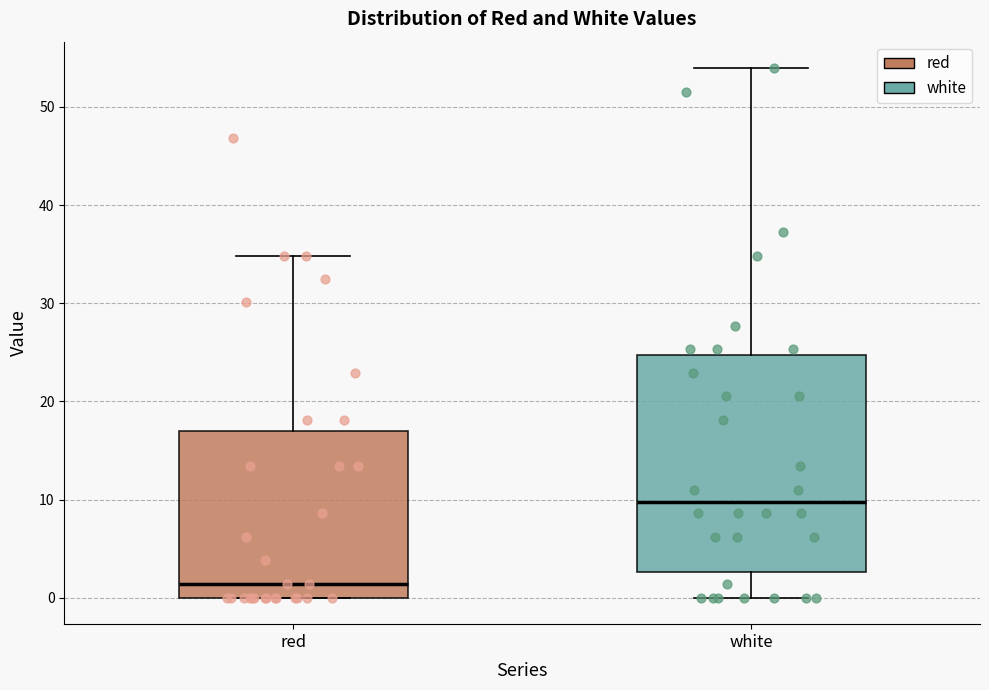

Reading left to right, read every box against the y-axis: the position of its median line, the range the box covers, and the ends of its whiskers. The values are not printed on the chart, so give them approximately, as read against the axis.

red: median 1, box 0 to 17, whiskers 0 to 35
white: median 10, box 3 to 25, whiskers 0 to 54